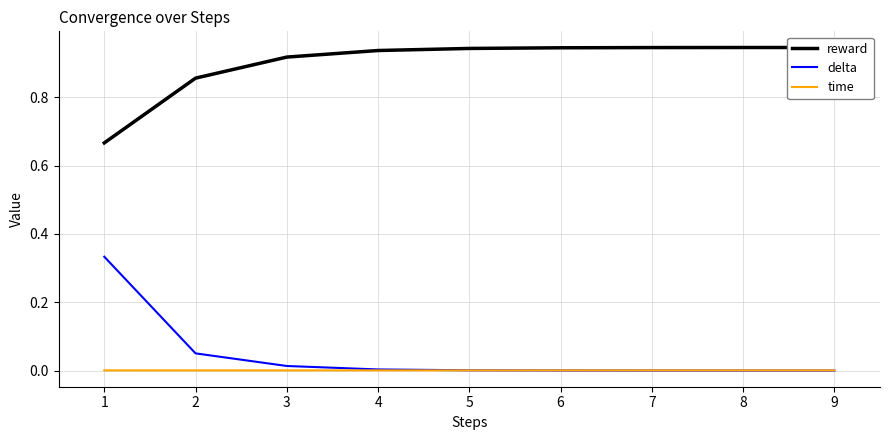

Count the number of data series in this chart.

3